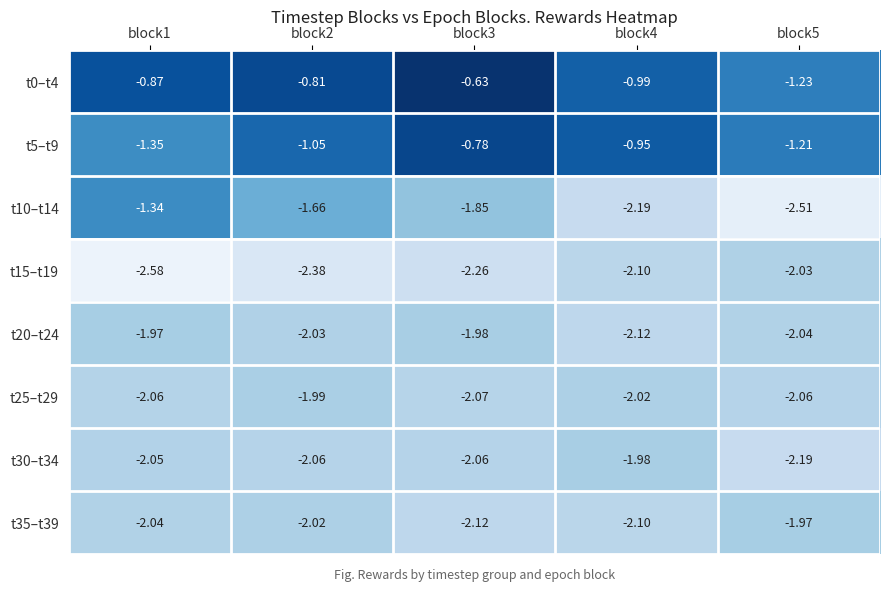

How many series are shown in this chart?

8